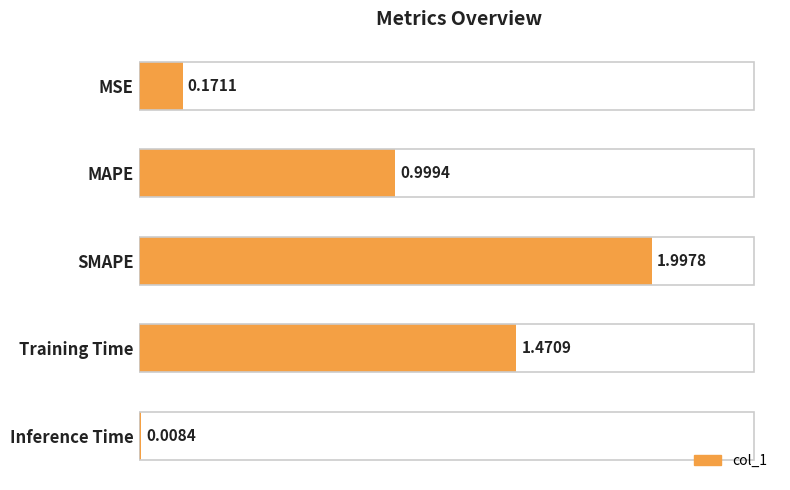

Rank the categories by value from highest to lowest.

SMAPE, Training Time, MAPE, MSE, Inference Time